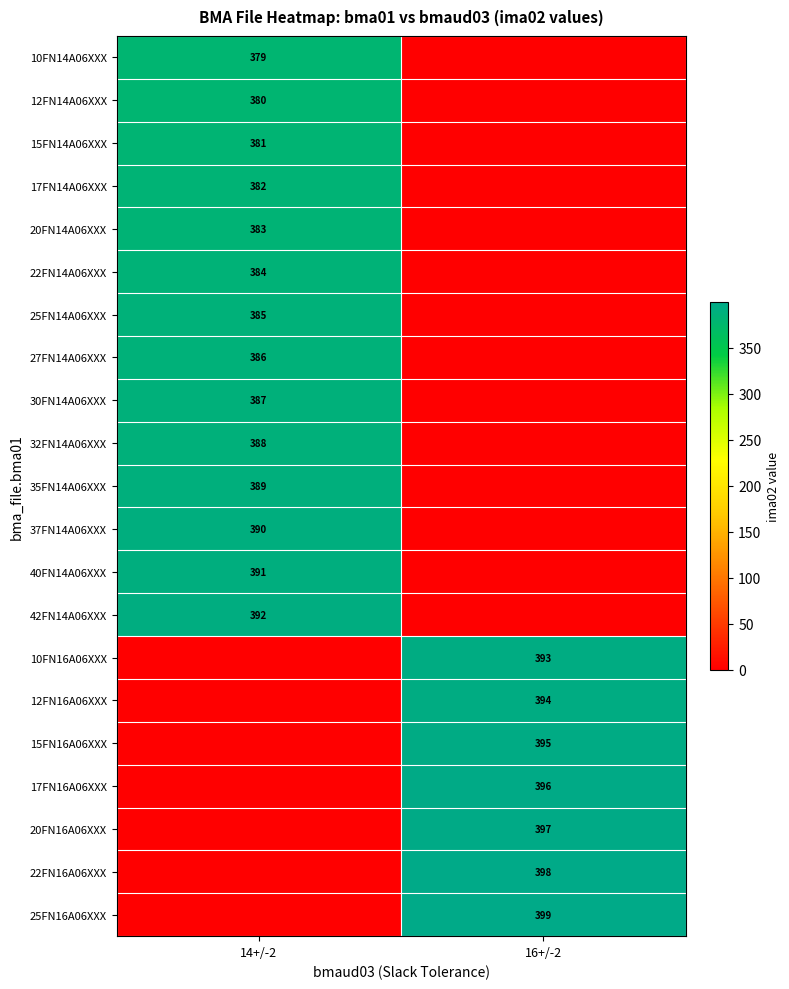

Is it true that 22FN16A06XXX equals 398 at 16+/-2?

True